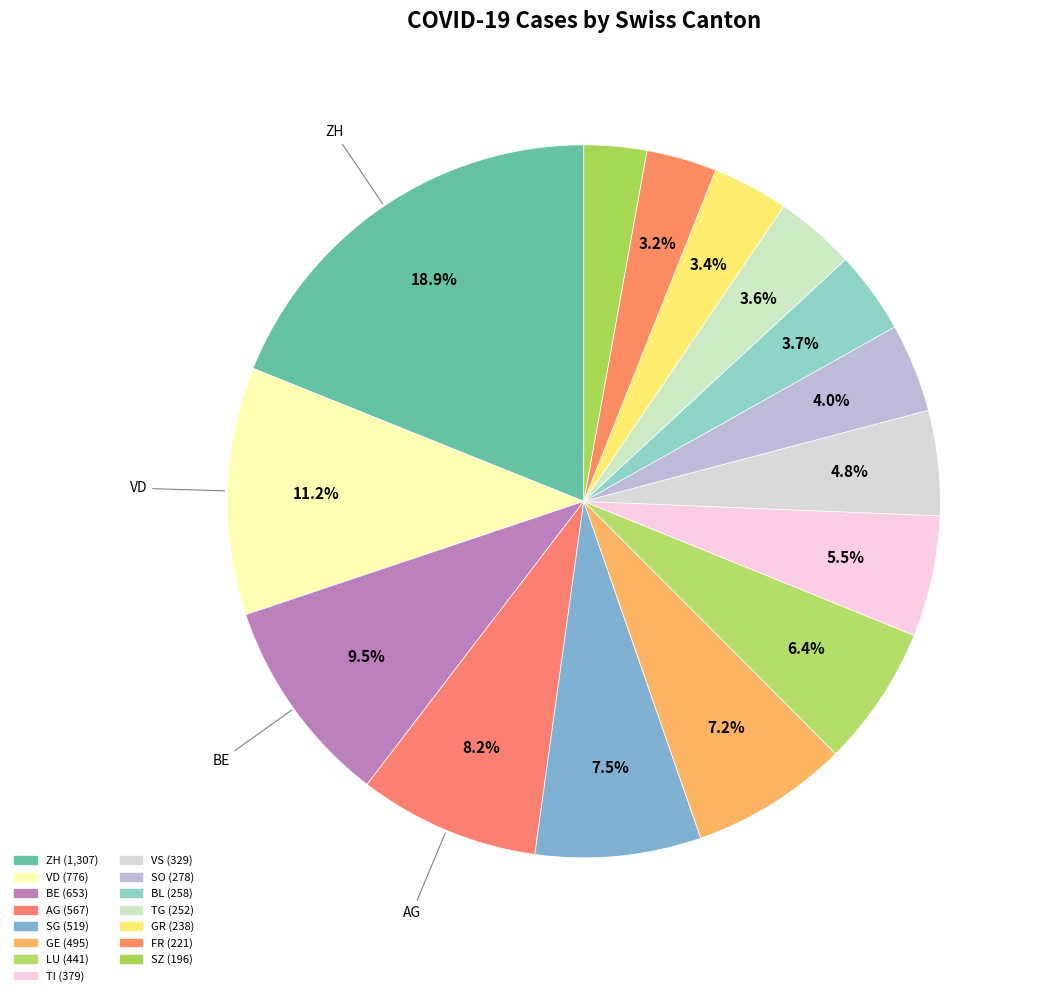

Count the number of slices in the pie.

15